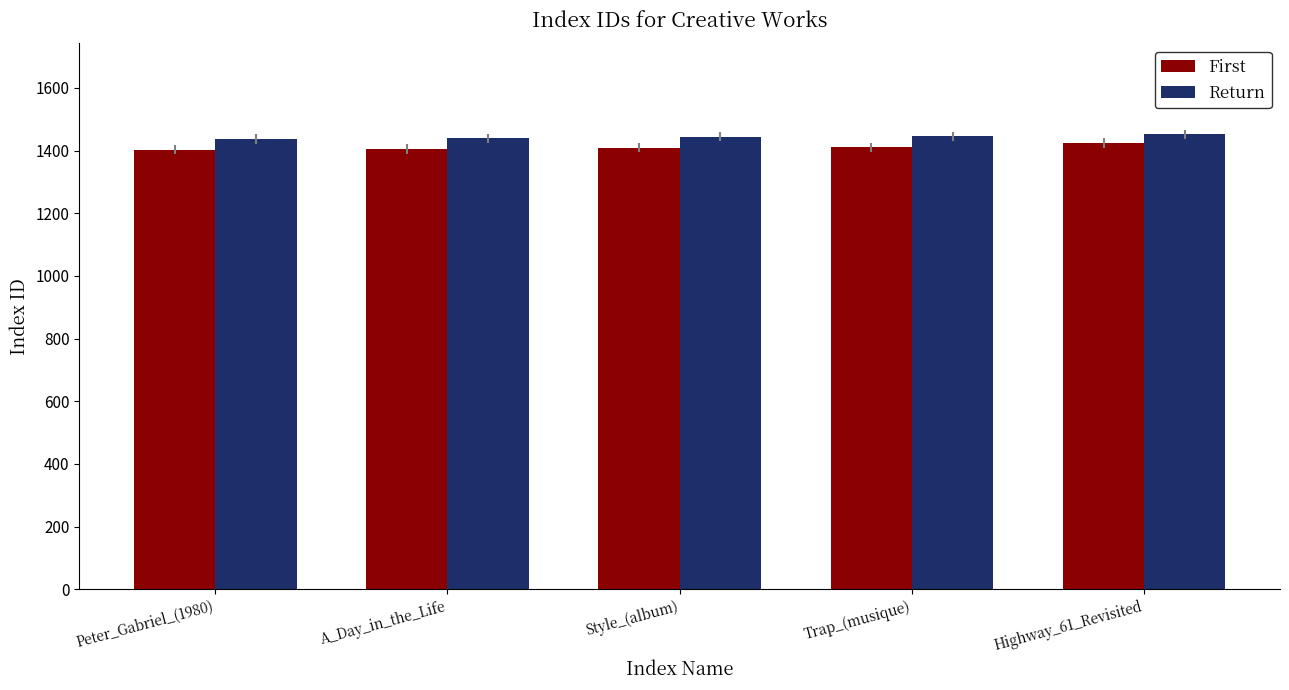

What value does the Return series have at A_Day_in_the_Life?

1439